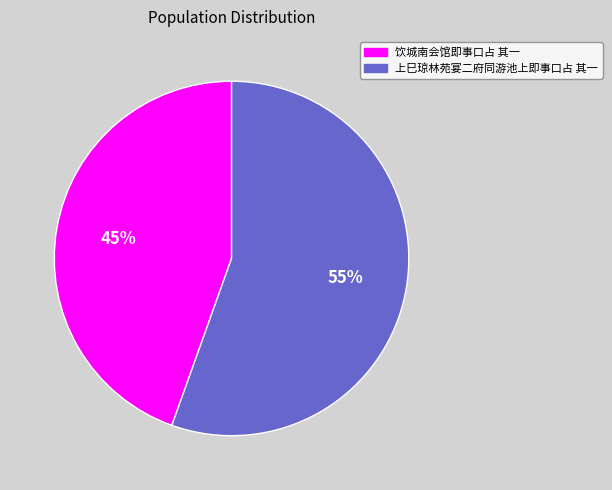

What is the largest slice in the pie chart?

上巳琼林苑宴二府同游池上即事口占 其一